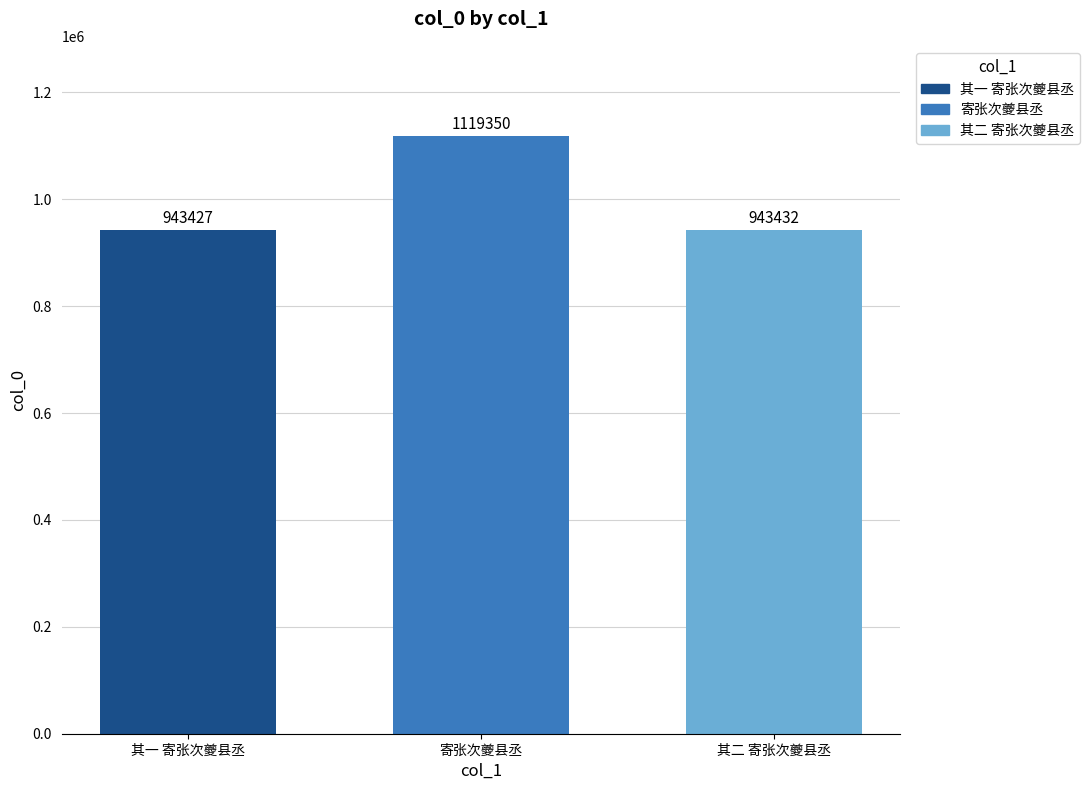

The value at 寄张次夔县丞 is 1895009. True or false?

False